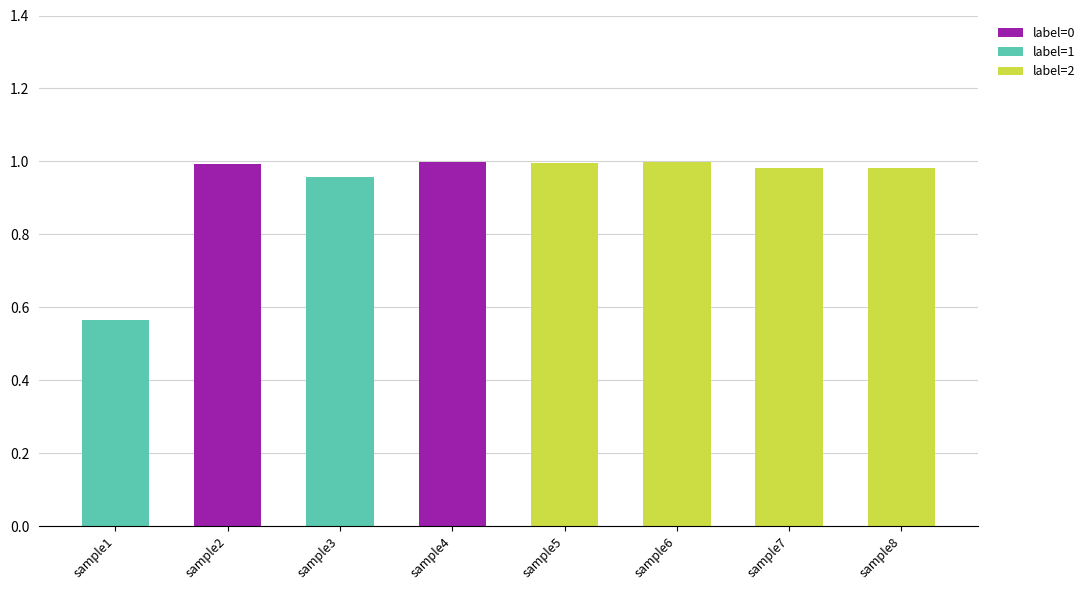

The value of label=0 at sample7 is 0.0. True or false?

True